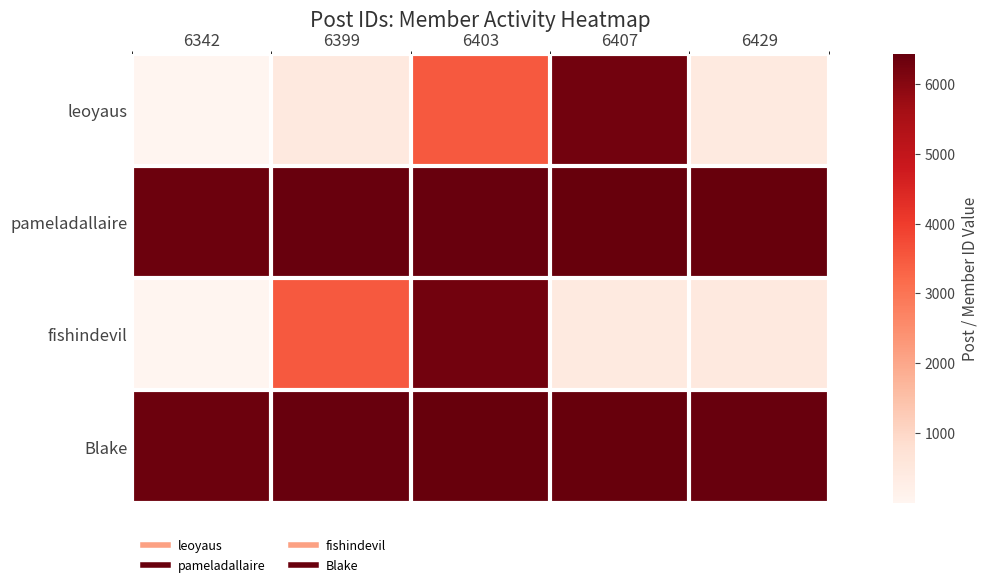

What is the total value across all series at 6407?

19508